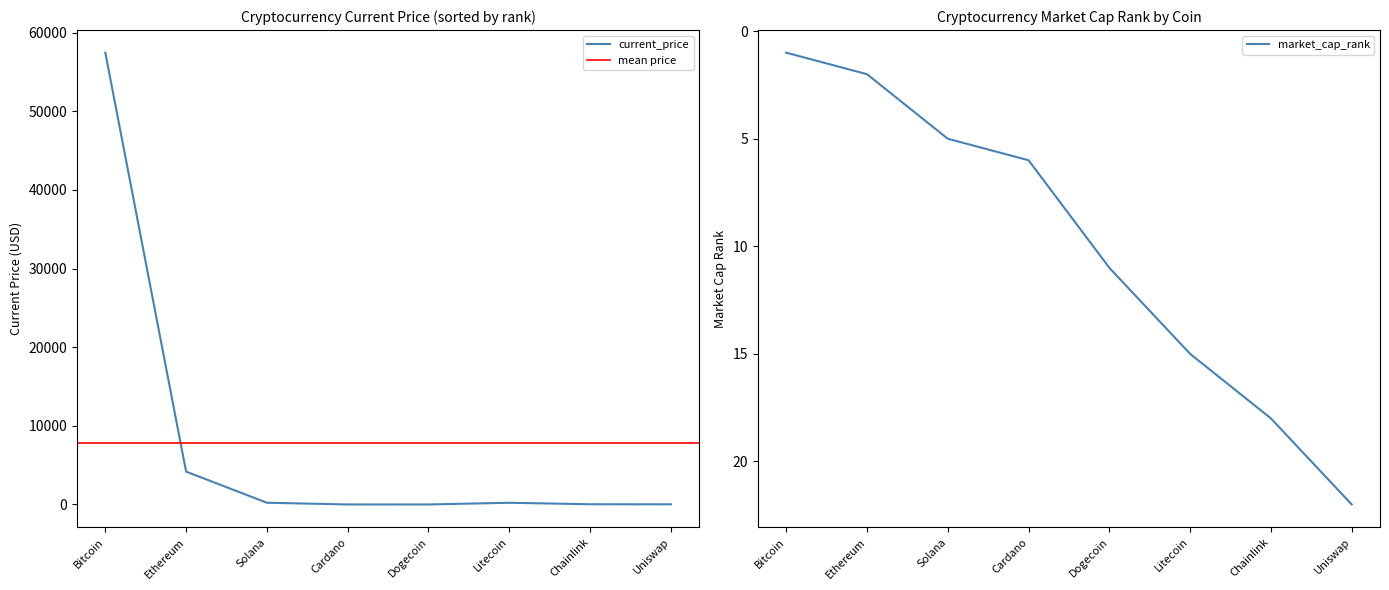

How many lines are shown in the chart?

2